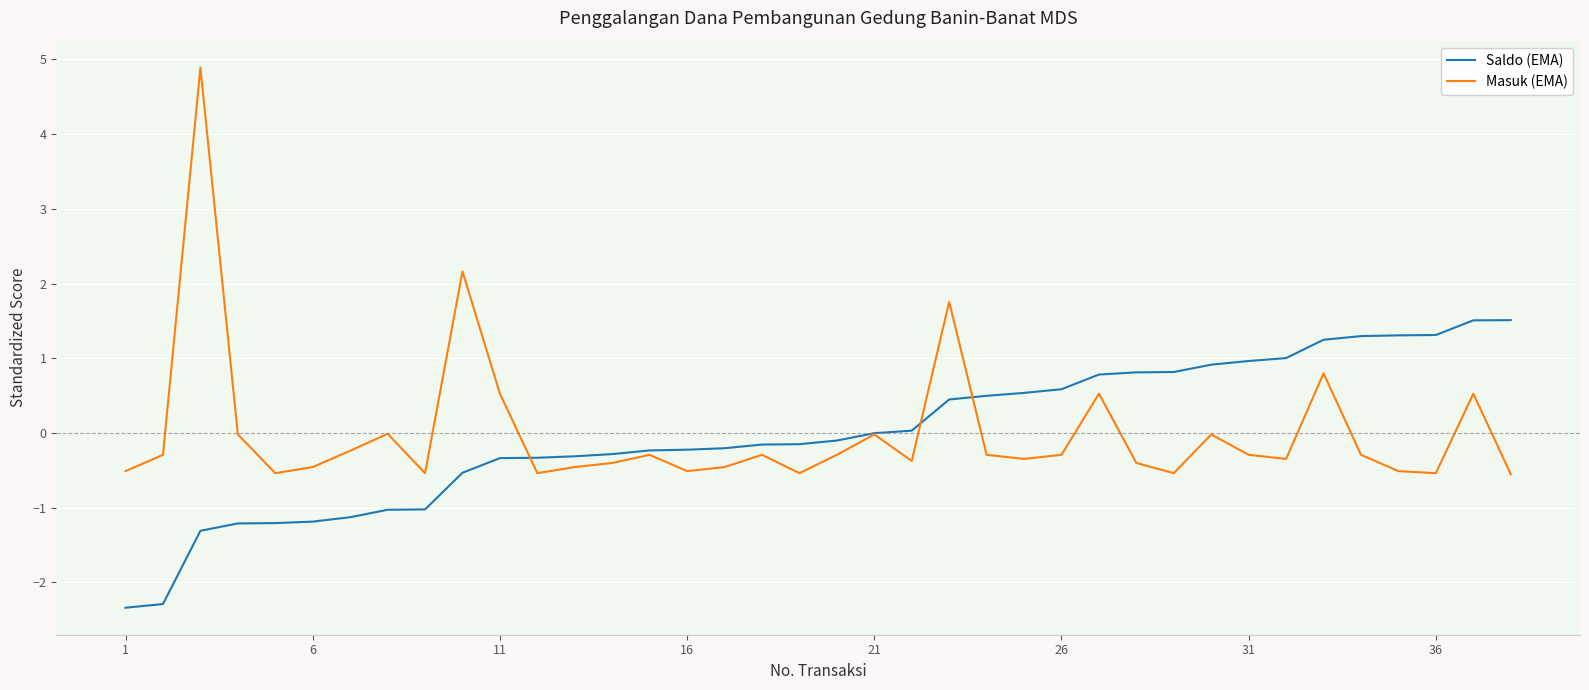

What is the greatest value displayed?

4.9